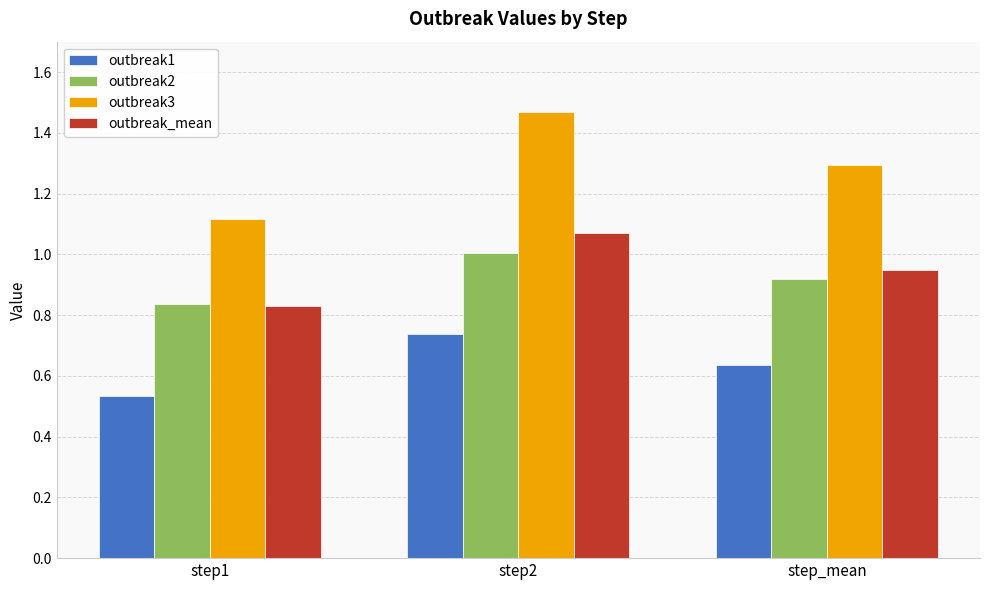

What are all the series names shown in the legend?

outbreak1, outbreak2, outbreak3, outbreak_mean